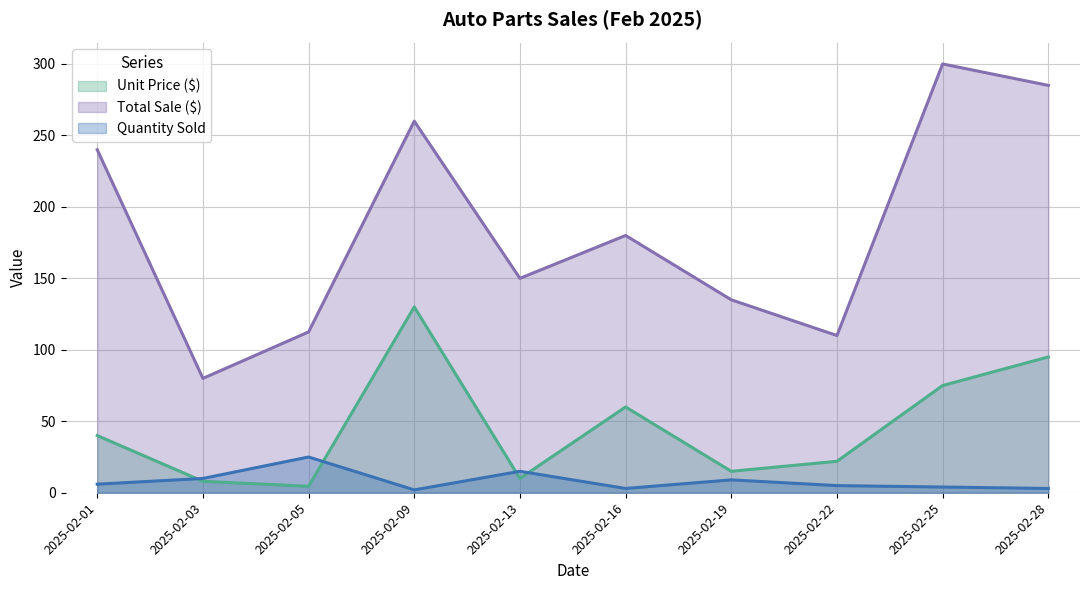

Where does the Unit Price ($) series first go above 40?

2025-02-09